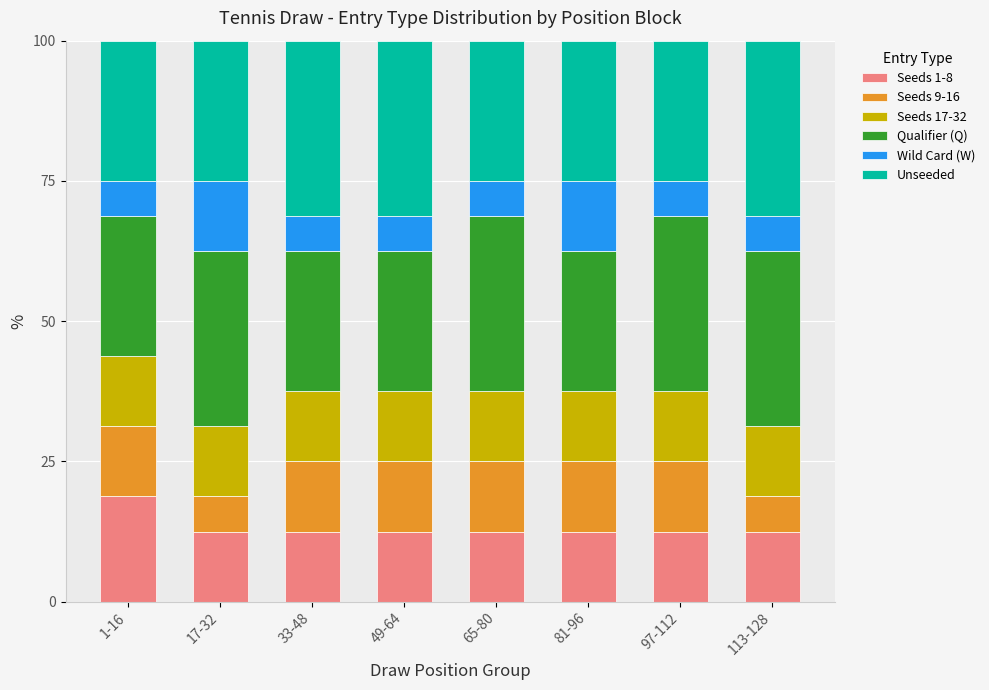

True or false: Seeds 1-8 has a value of 6.2 at 17-32.

False